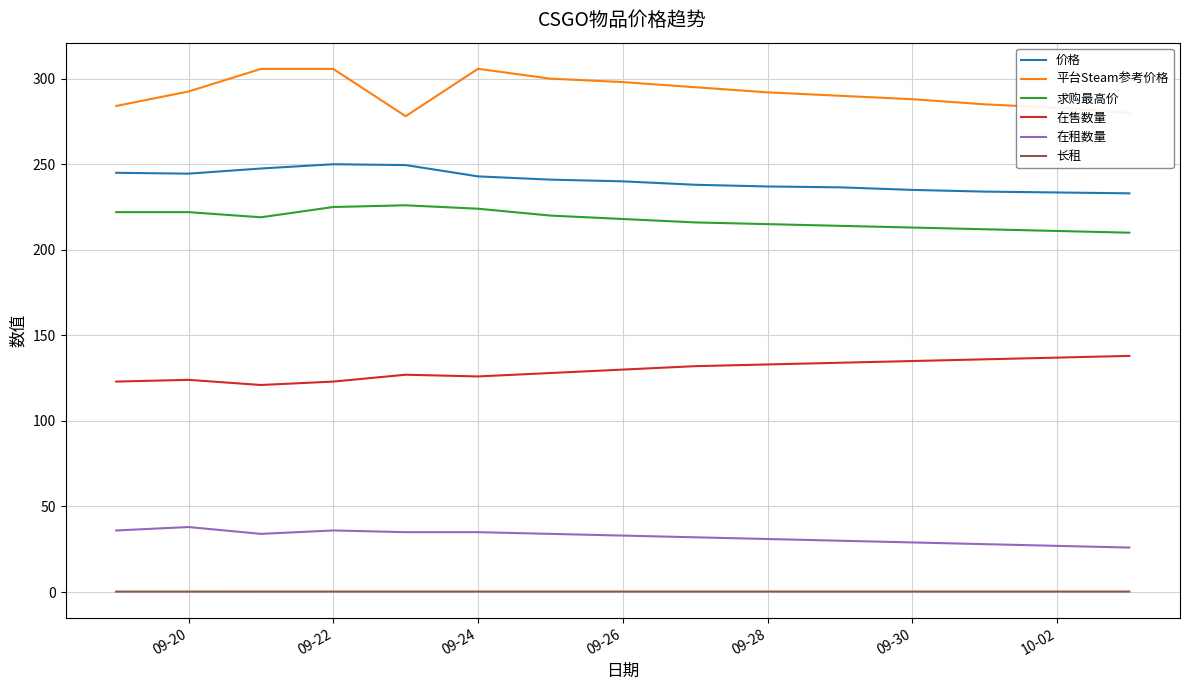

What is the maximum value shown in the chart?

305.8